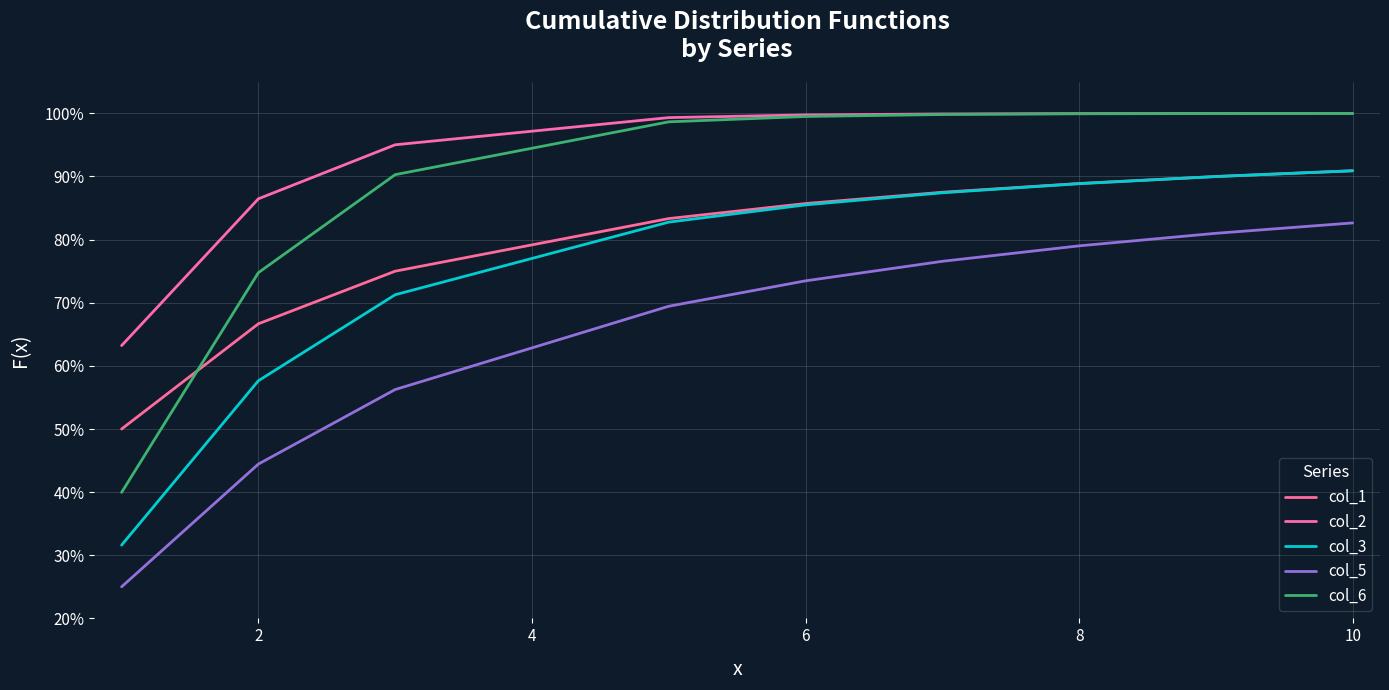

Does the chart have visible grid lines?

Yes